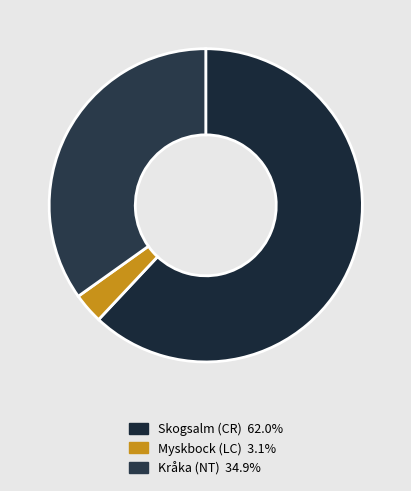

What is the majority slice?

Skogsalm (CR)